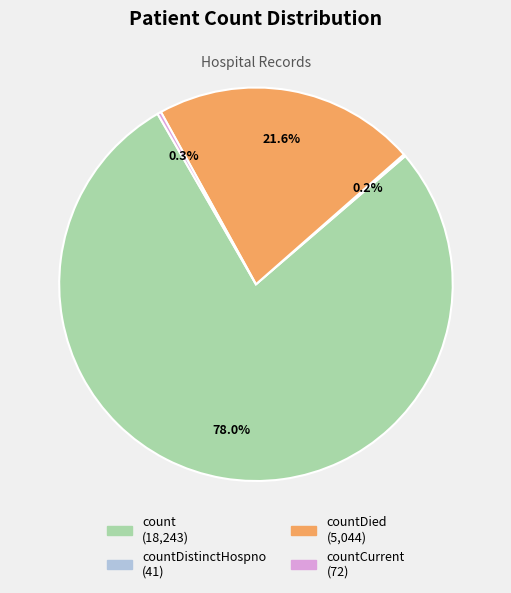

Is there any slice that represents more than half of the pie?

Yes